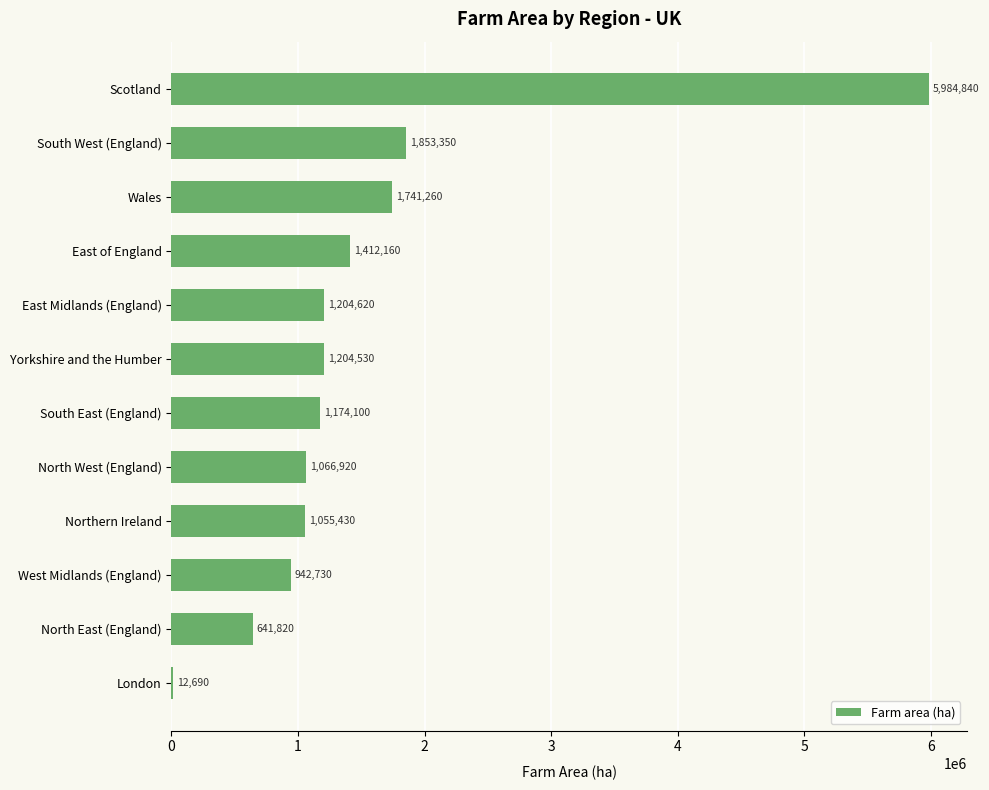

What is the maximum value shown in the chart?

5984840